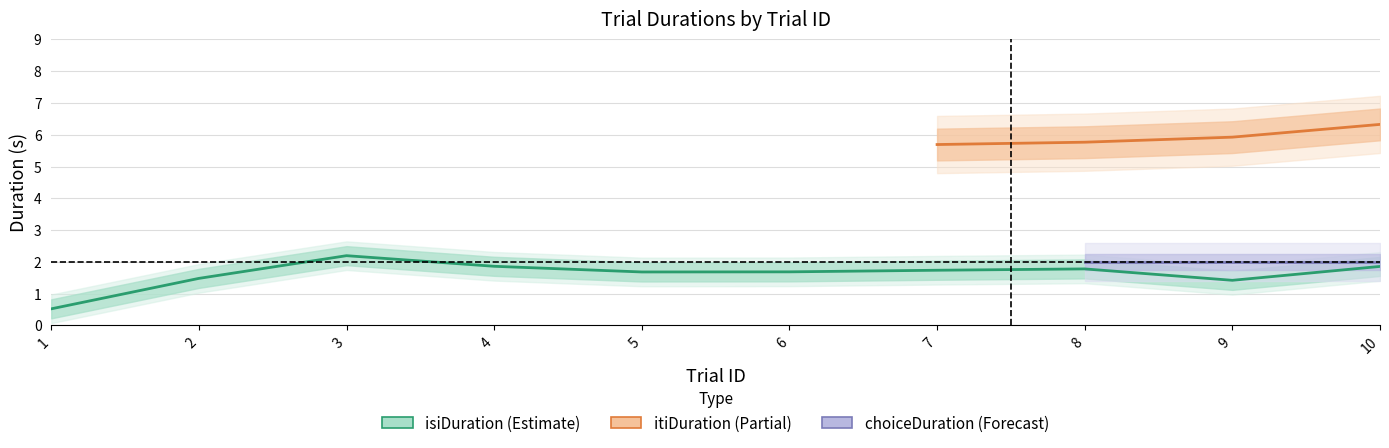

What is the lowest value of the choiceDuration series?

2.0